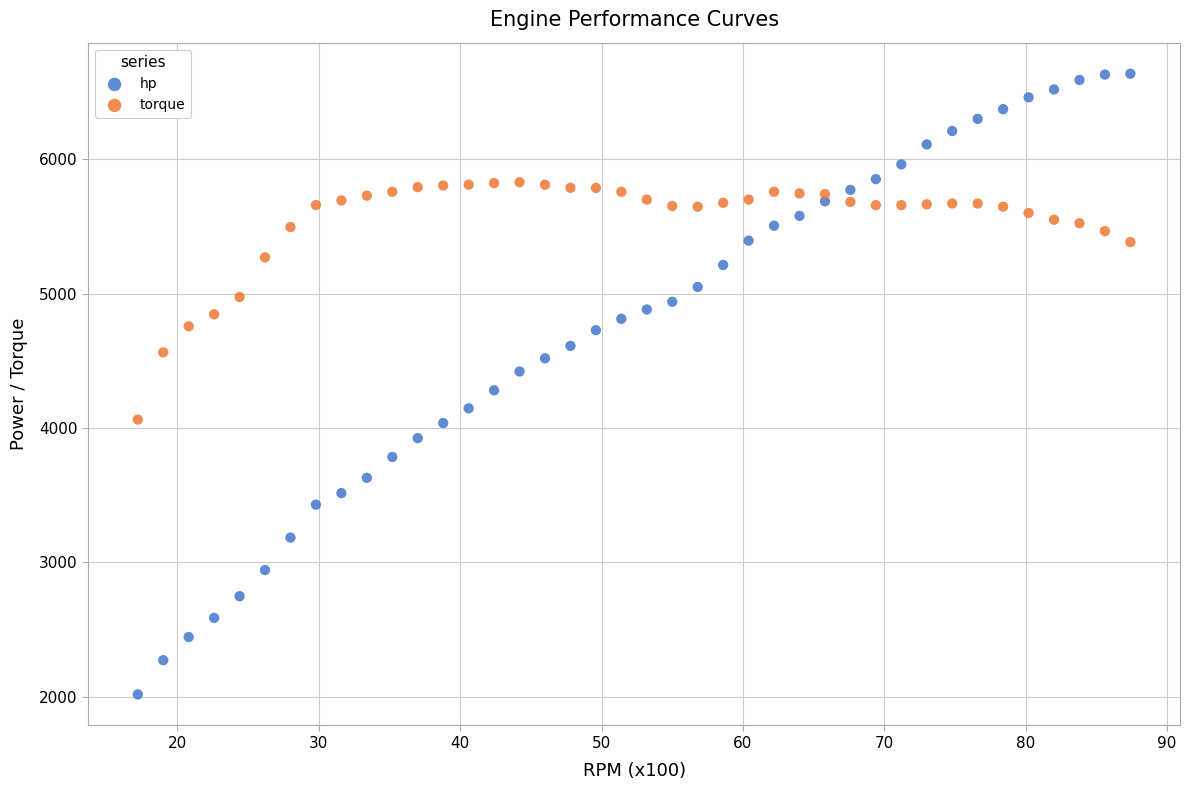

Which series has the largest Y range (max minus min)?

hp